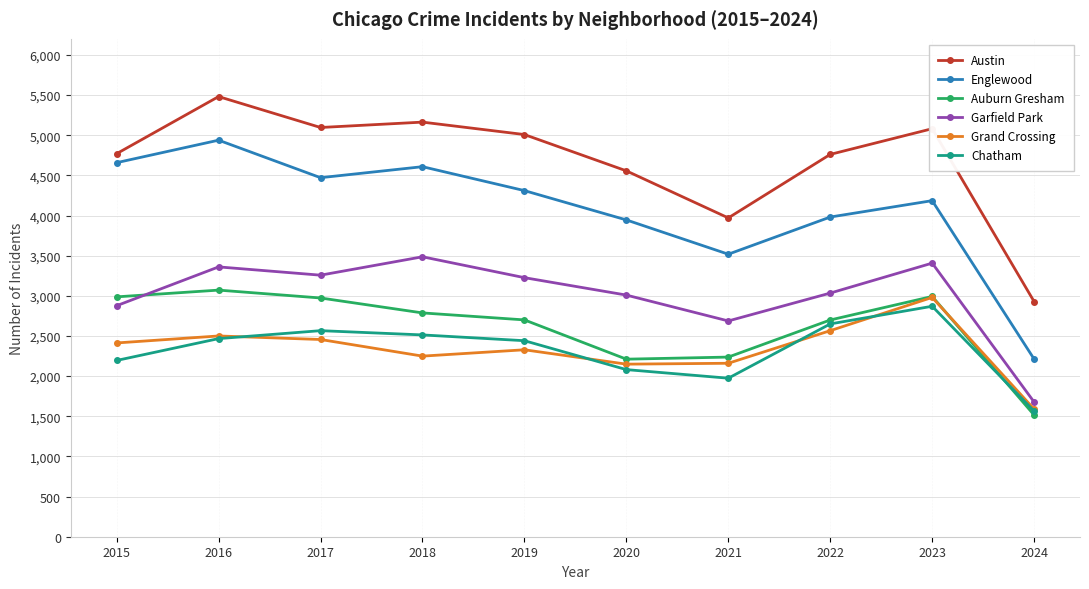

Which series changed the most between 2015 and 2017?

Garfield Park